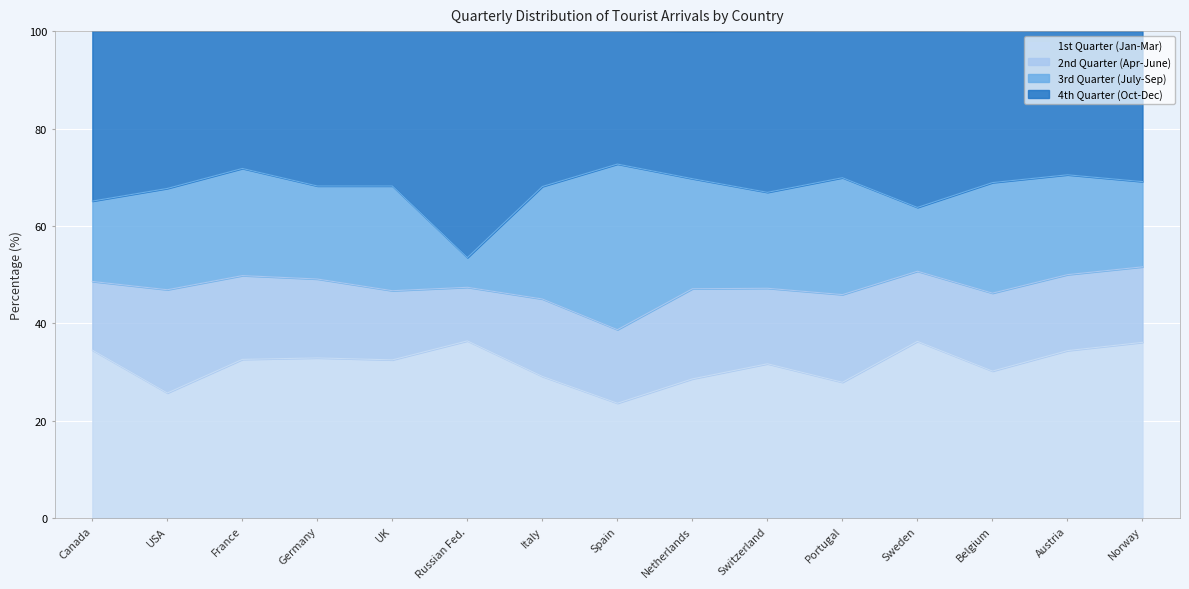

Which category has the lowest value in the 1st Quarter (Jan-Mar) series?

Spain